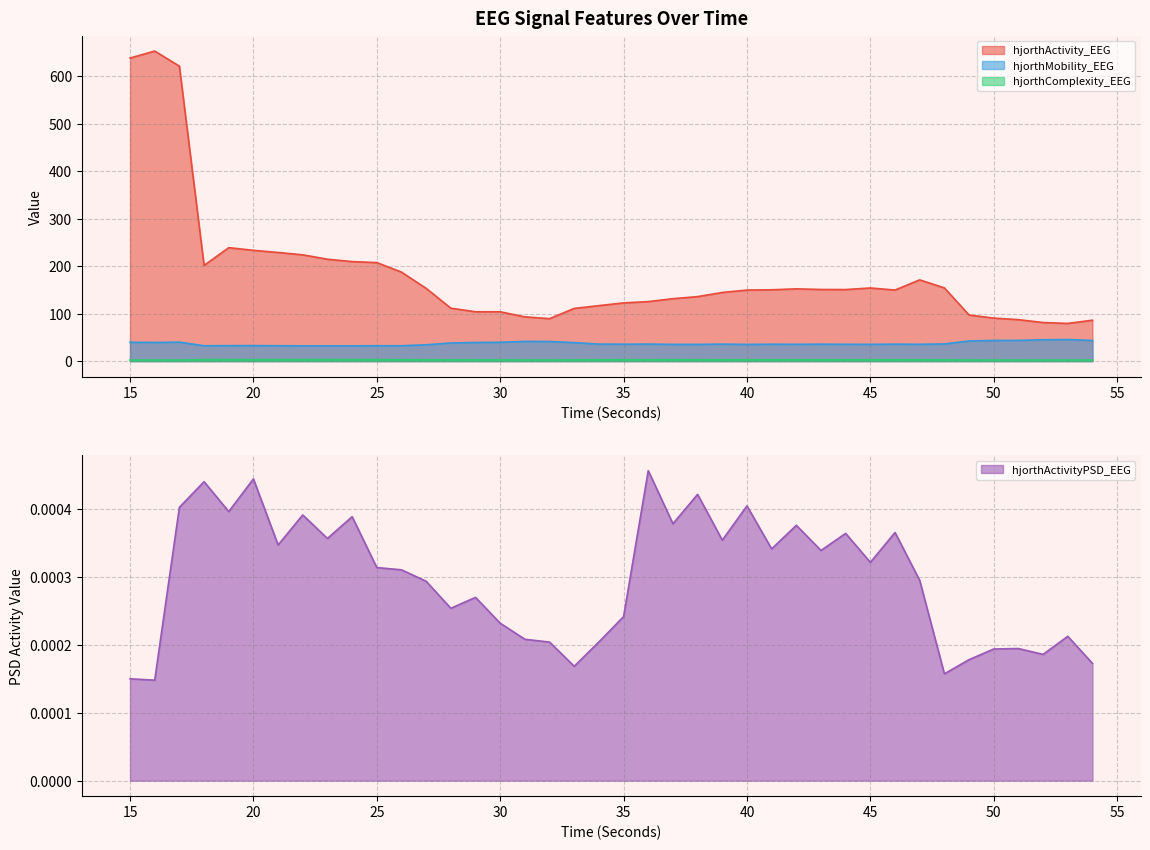

True or false: hjorthMobility_EEG and hjorthComplexity_EEG cross at least once.

False